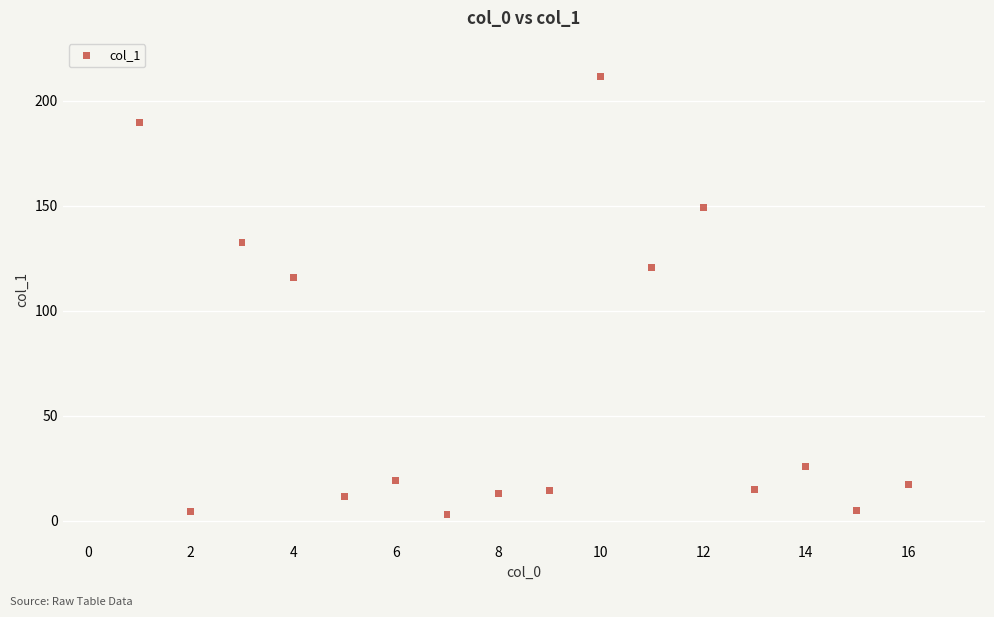

What Y value in the scatter plot is closest to 107?

115.7